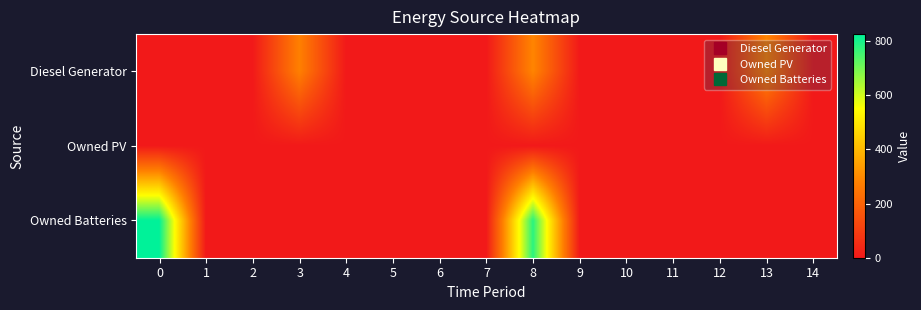

At how many categories does at least one series exceed 795?

1